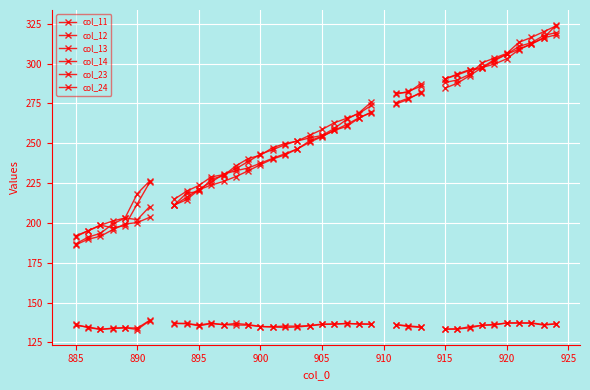

List the series in order of their peak value, lowest first.

col_12, col_14, col_13, col_24, col_11, col_23